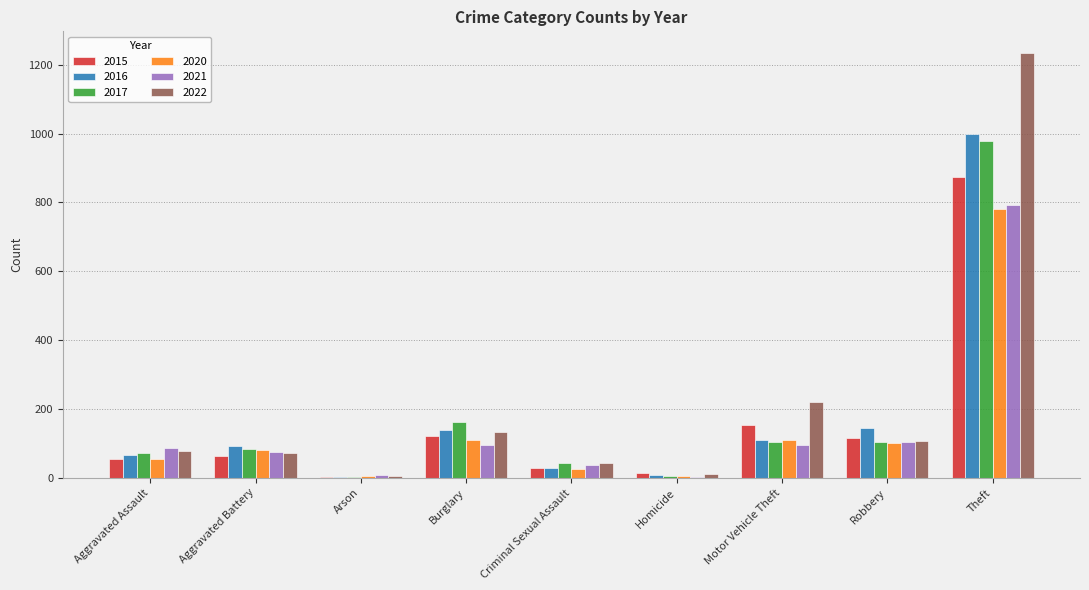

True or false: 2017 has a value of 104 at Motor Vehicle Theft.

True